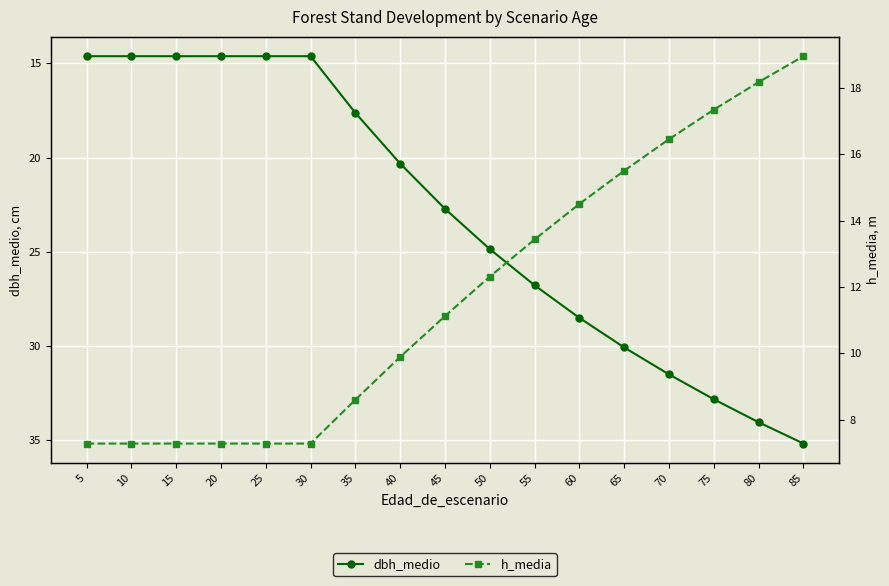

List the series in order of their peak value, lowest first.

h_media, dbh_medio